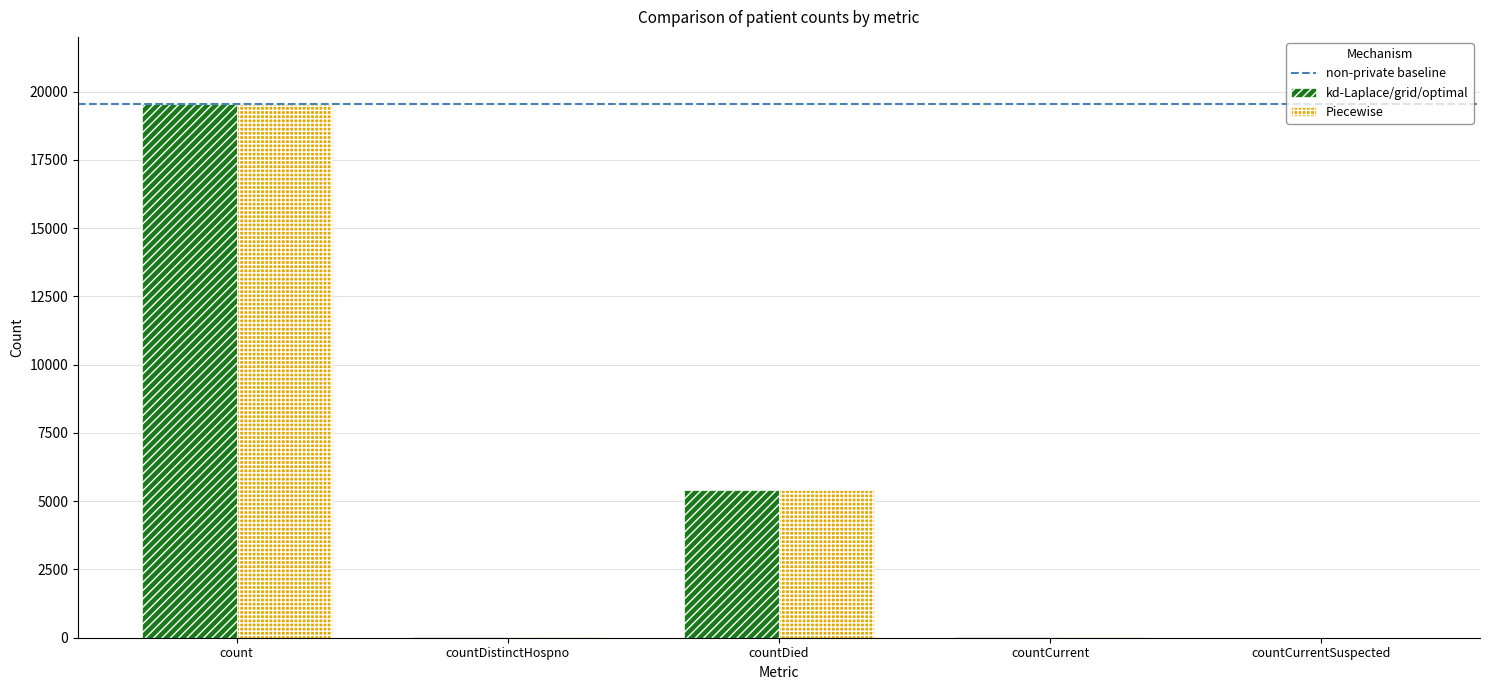

At which category is the sum across all series the highest?

count